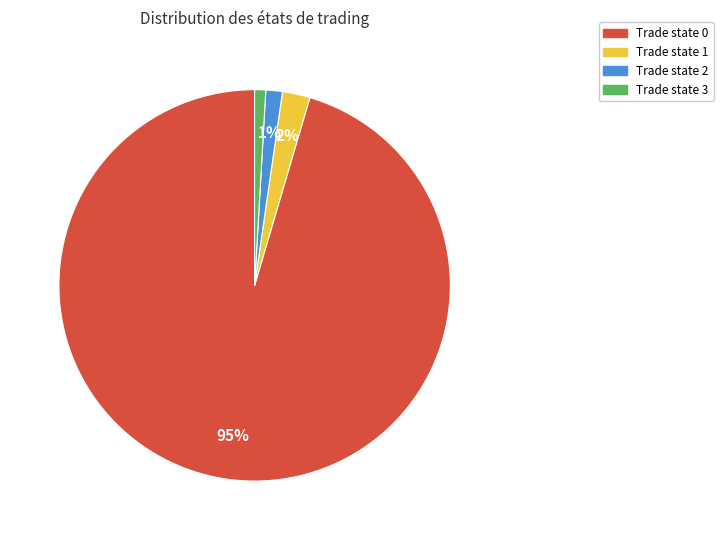

Does any single category account for the majority?

Yes